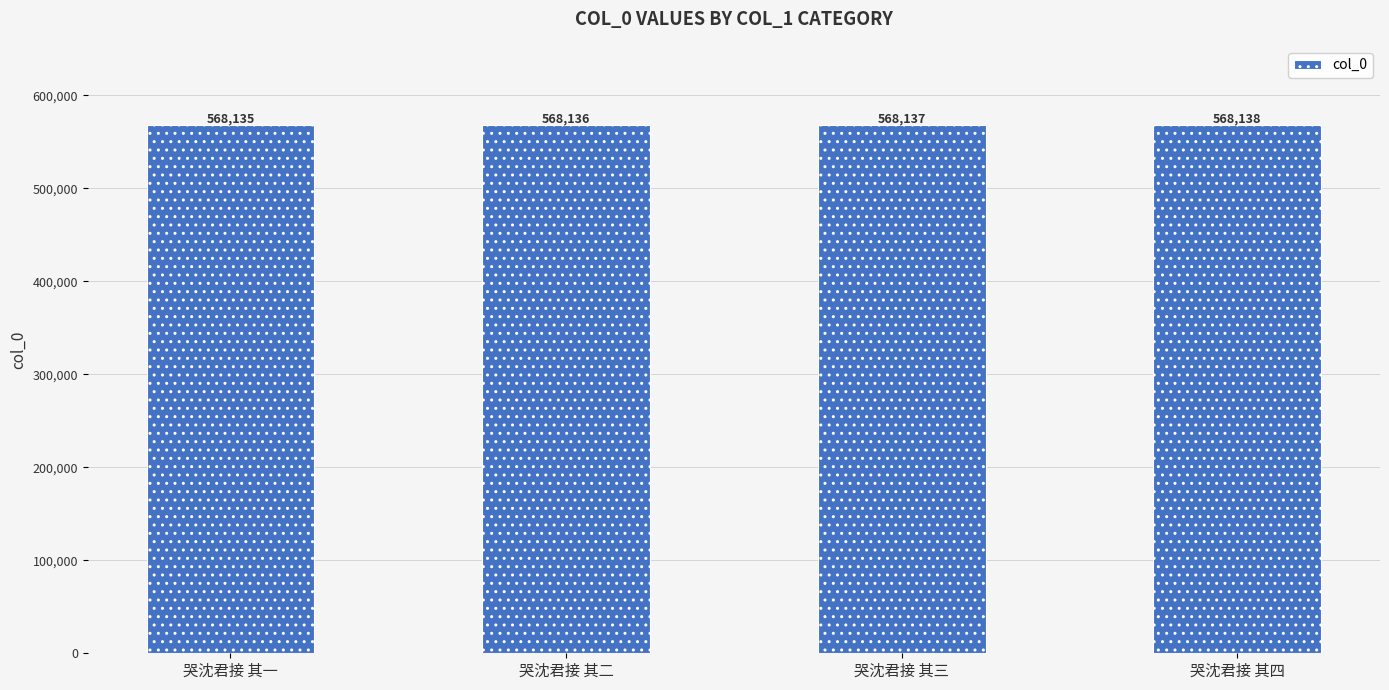

What is the approximate value at 哭沈君接 其四?

568138